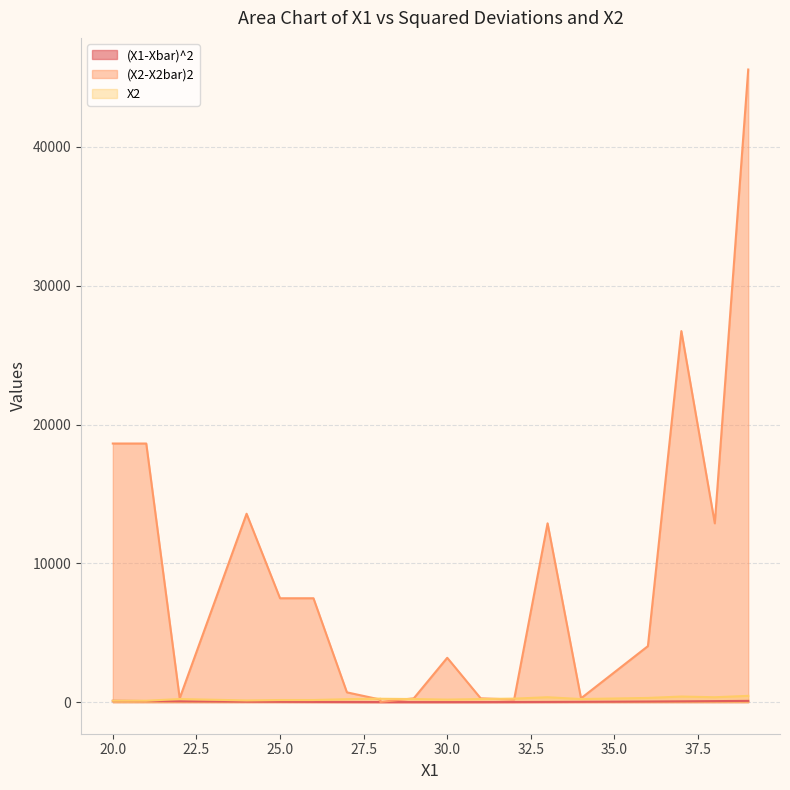

Reading right to left, extract all data points from this chart.

(X1-Xbar)^2: 26=13.0	39=88.4	22=57.8	28=2.6	32=5.8	38=70.6	30=0.2	33=11.6	24=31.4	37=54.8	32=5.8	29=0.4	20=92.2	36=41.0	31=2.0	21=74.0	28=2.6	27=6.8	34=19.4	25=21.2
(X2-X2bar)2: 26=7482.2	39=45582.2	22=272.2	28=12.2	32=182.2	38=12882.2	30=3192.2	33=12882.2	24=13572.2	37=26732.2	32=182.2	29=272.2	20=18632.2	36=4032.2	31=272.2	21=18632.2	28=182.2	27=702.2	34=272.2	25=7482.2
X2: 26=150.0	39=450.0	22=220.0	28=240.0	32=250.0	38=350.0	30=180.0	33=350.0	24=120.0	37=400.0	32=250.0	29=220.0	20=100.0	36=300.0	31=220.0	21=100.0	28=250.0	27=210.0	34=220.0	25=150.0